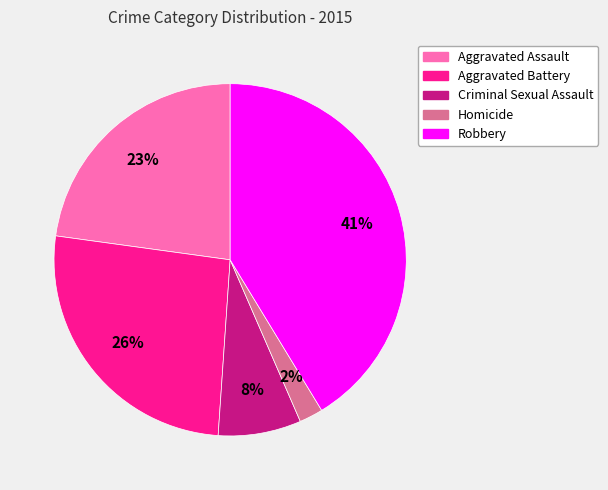

Which category has the biggest portion of the pie?

Robbery